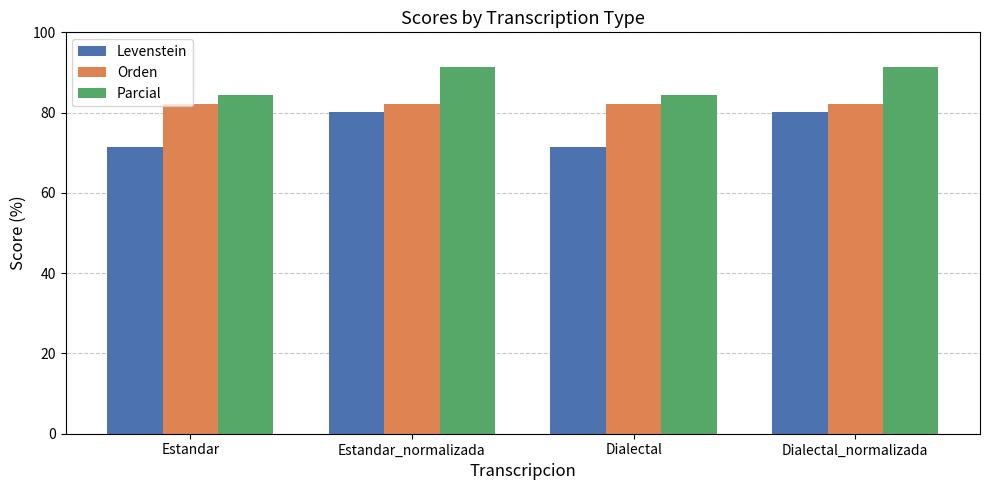

What are all the series names shown in the legend?

Levenstein, Orden, Parcial